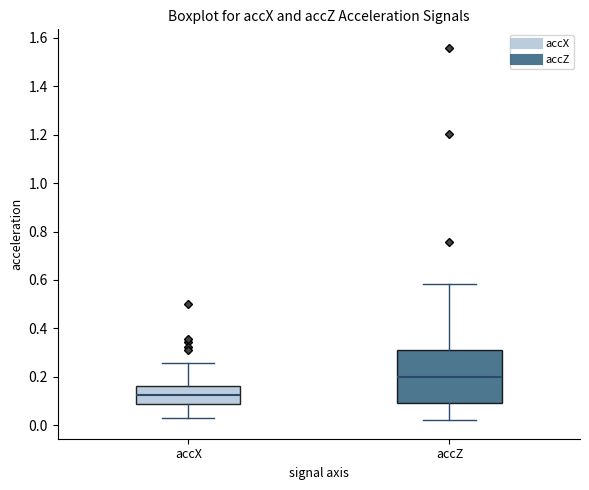

Which box's median line is the highest?

accZ